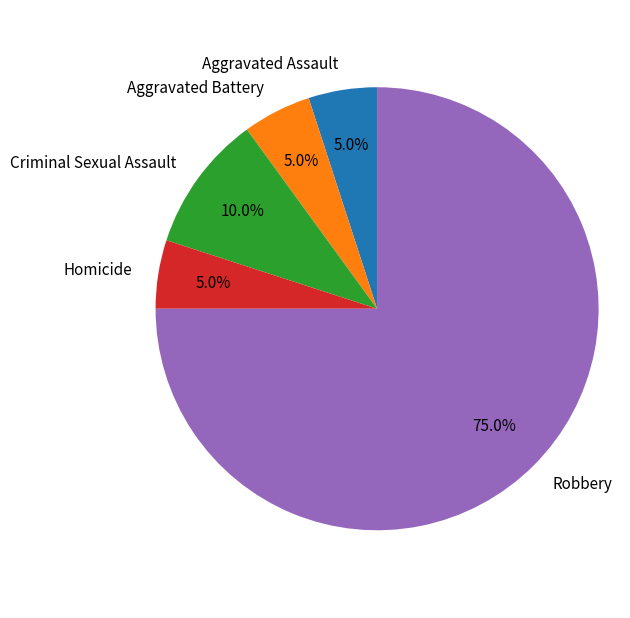

Combined, do Homicide and Aggravated Assault account for over 50%?

No